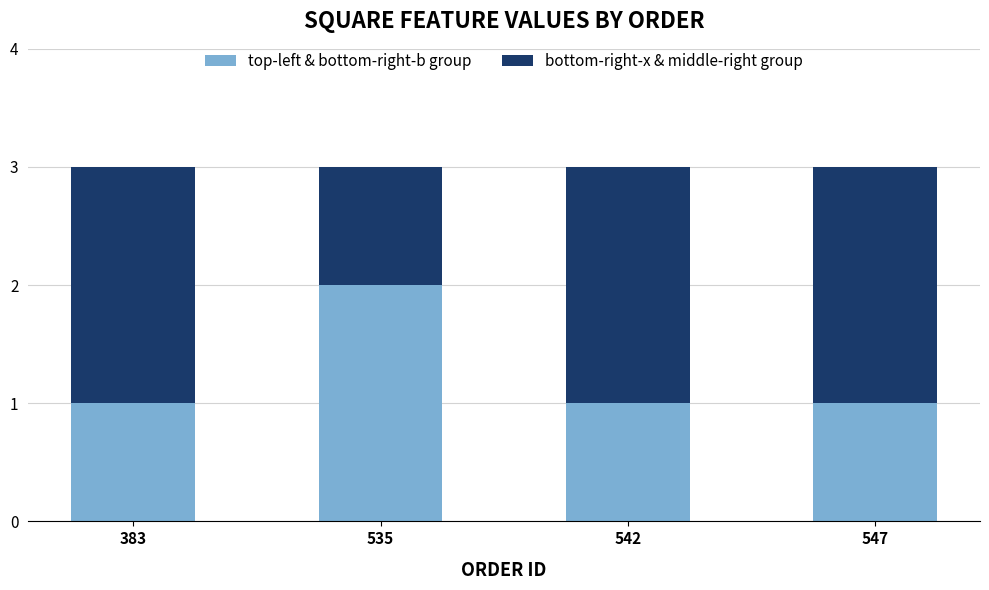

Count the number of data series in this chart.

2